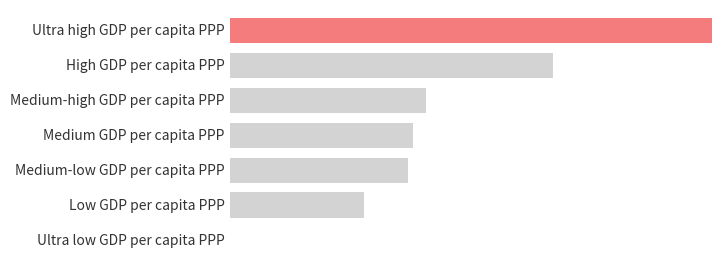

Are the bars horizontal?

Yes